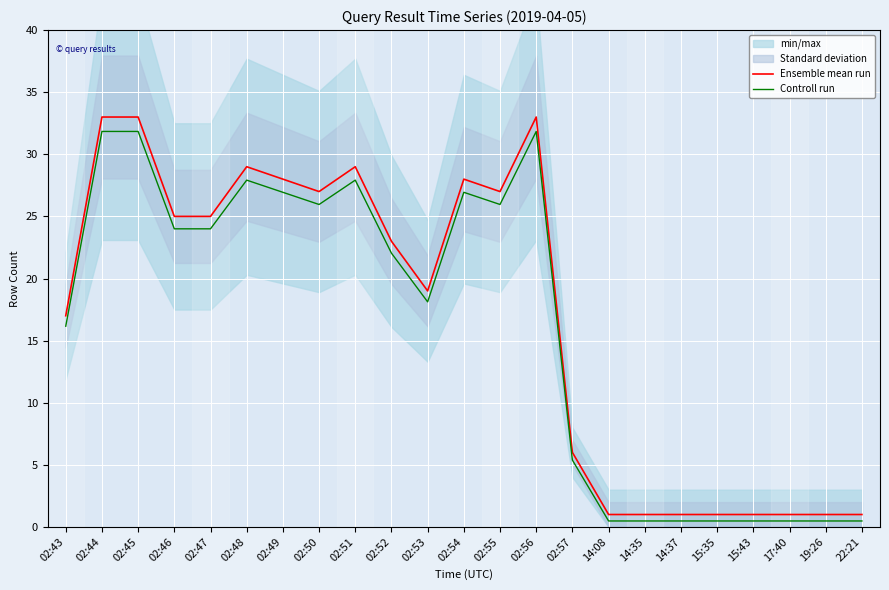

At which label does Controll run first exceed 22?

02:44